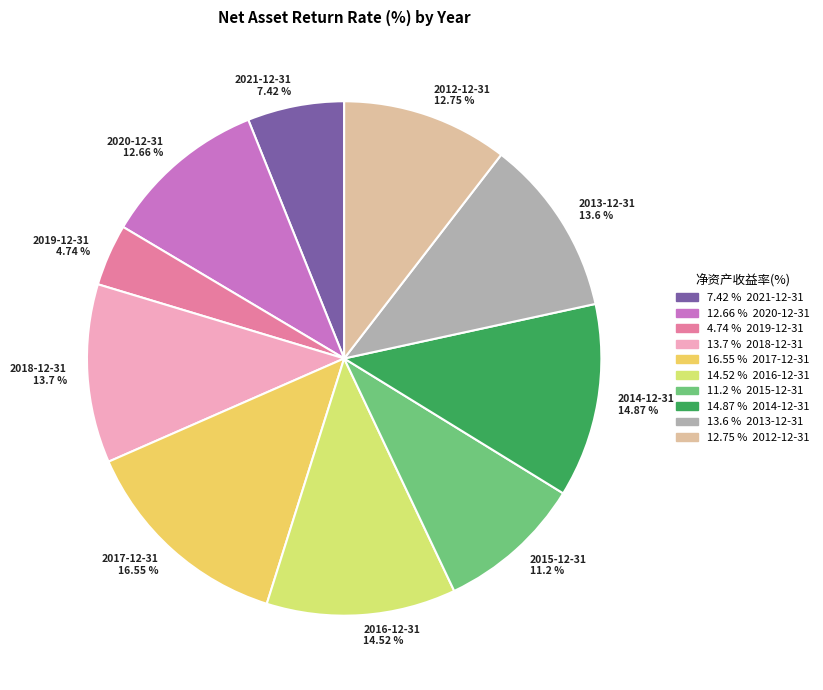

Does 2016-12-31 account for over 50% of the chart?

No